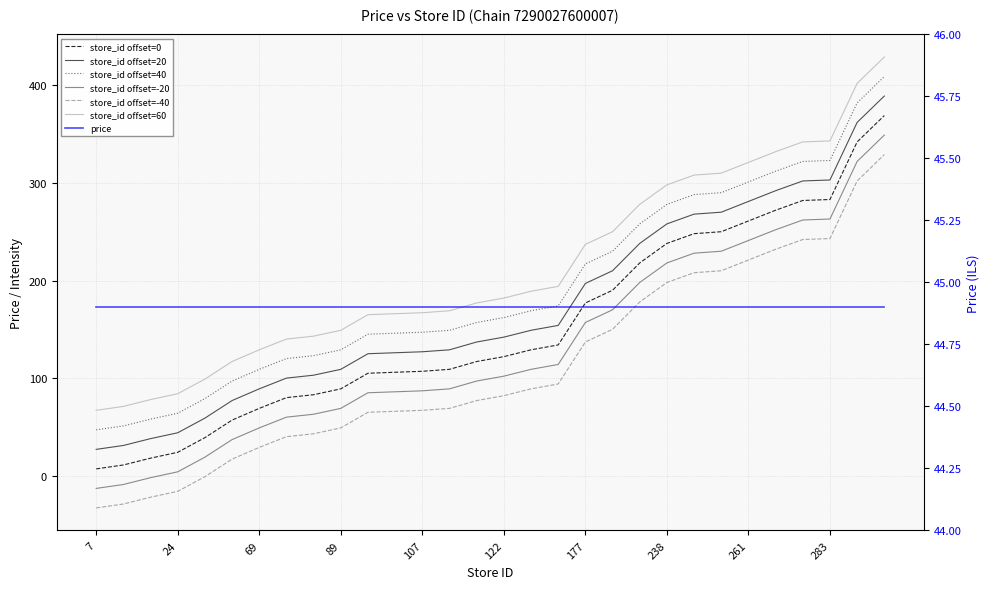

List the labels in order of value, largest first.

369, 342, 283, 282, 272, 261, 250, 248, 238, 218, 190, 177, 134, 129, 122, 117, 109, 107, 106, 105, 89, 83, 80, 69, 57, 39, 24, 18, 11, 7